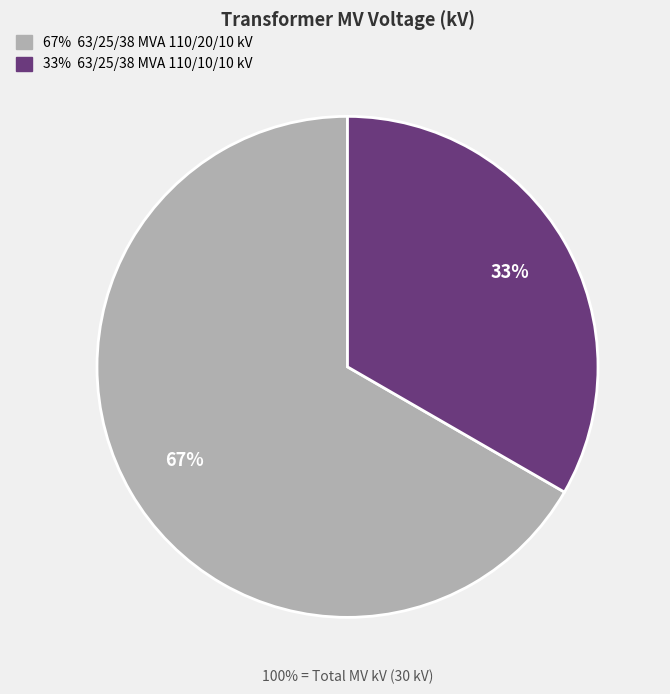

Is there a majority slice in this chart?

Yes